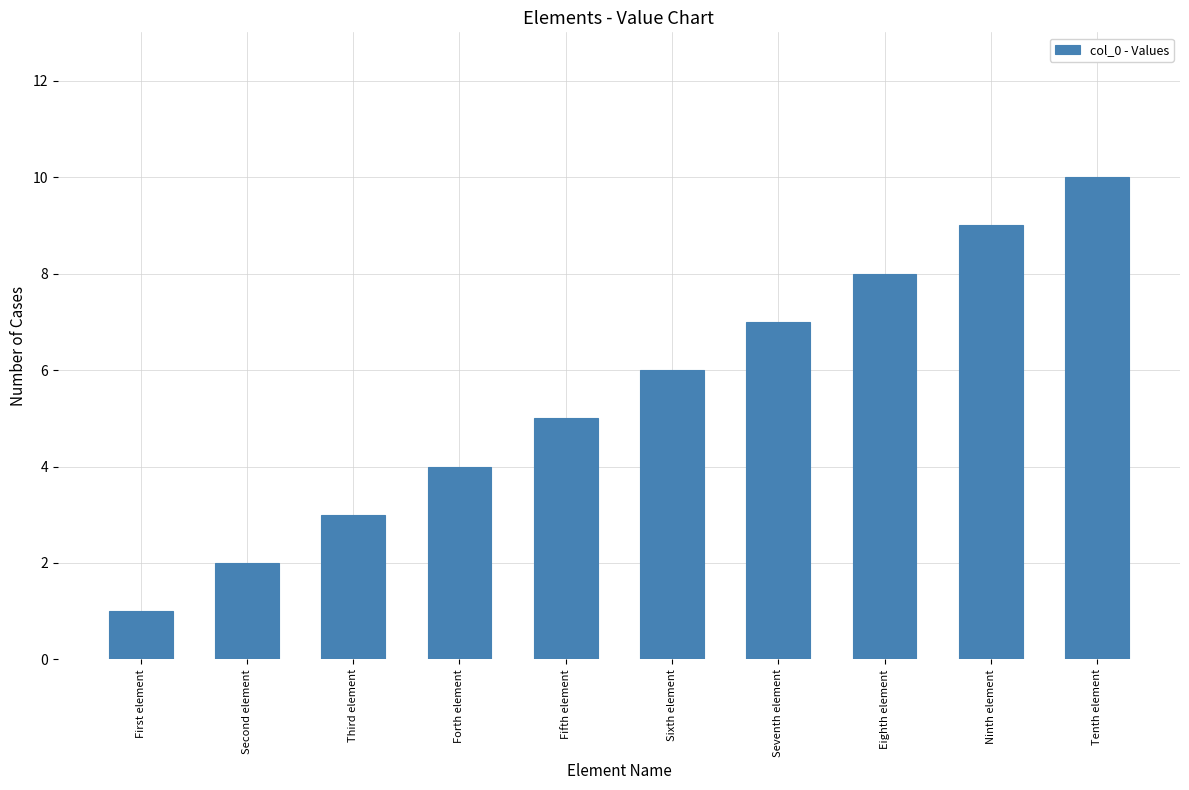

How many data points does each series have?

10